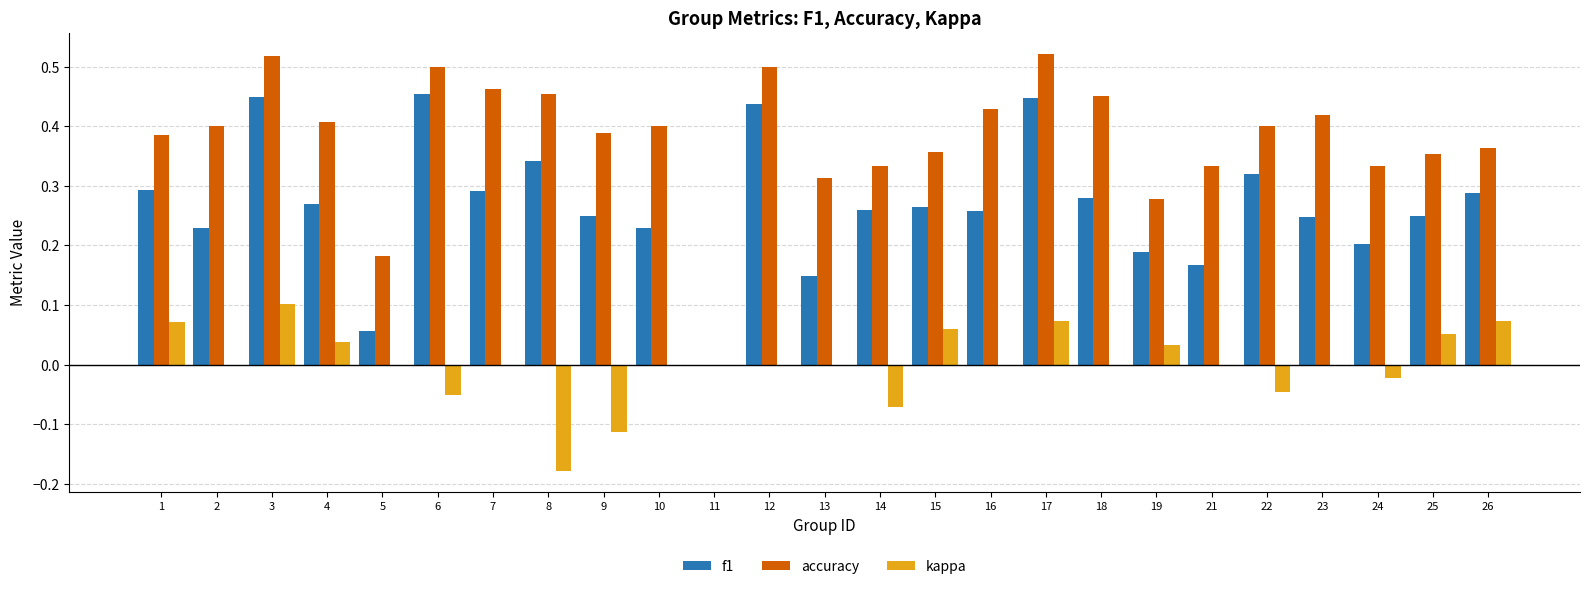

At which label does kappa reach its peak?

3